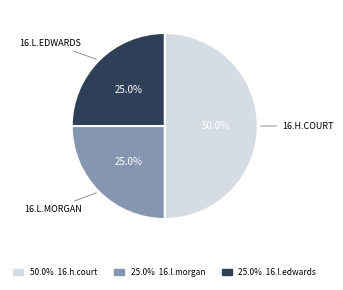

Which category has the biggest portion of the pie?

16.h.court